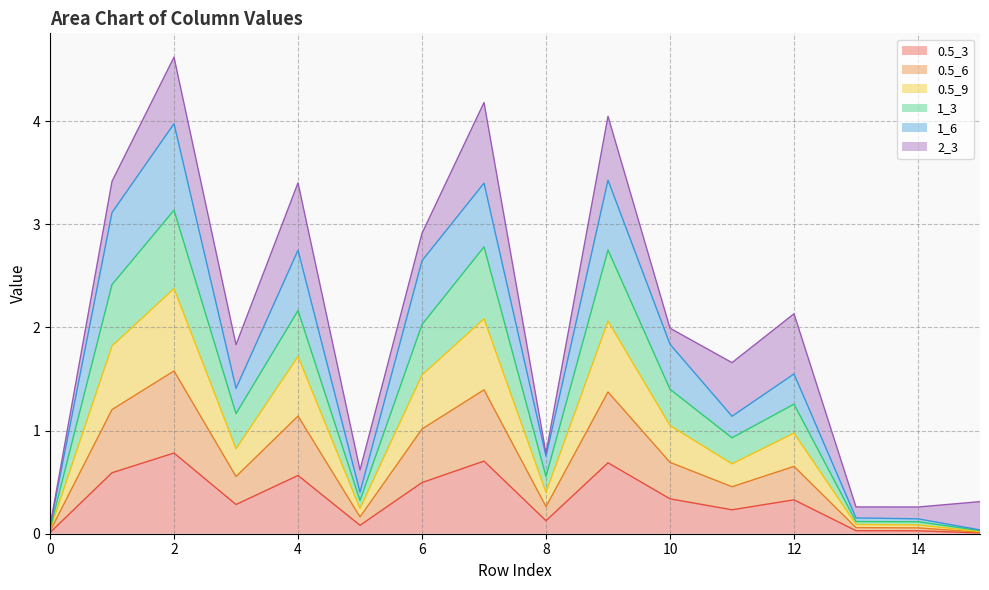

True or false: 1_3 has a value of 1.2 at 3.

True